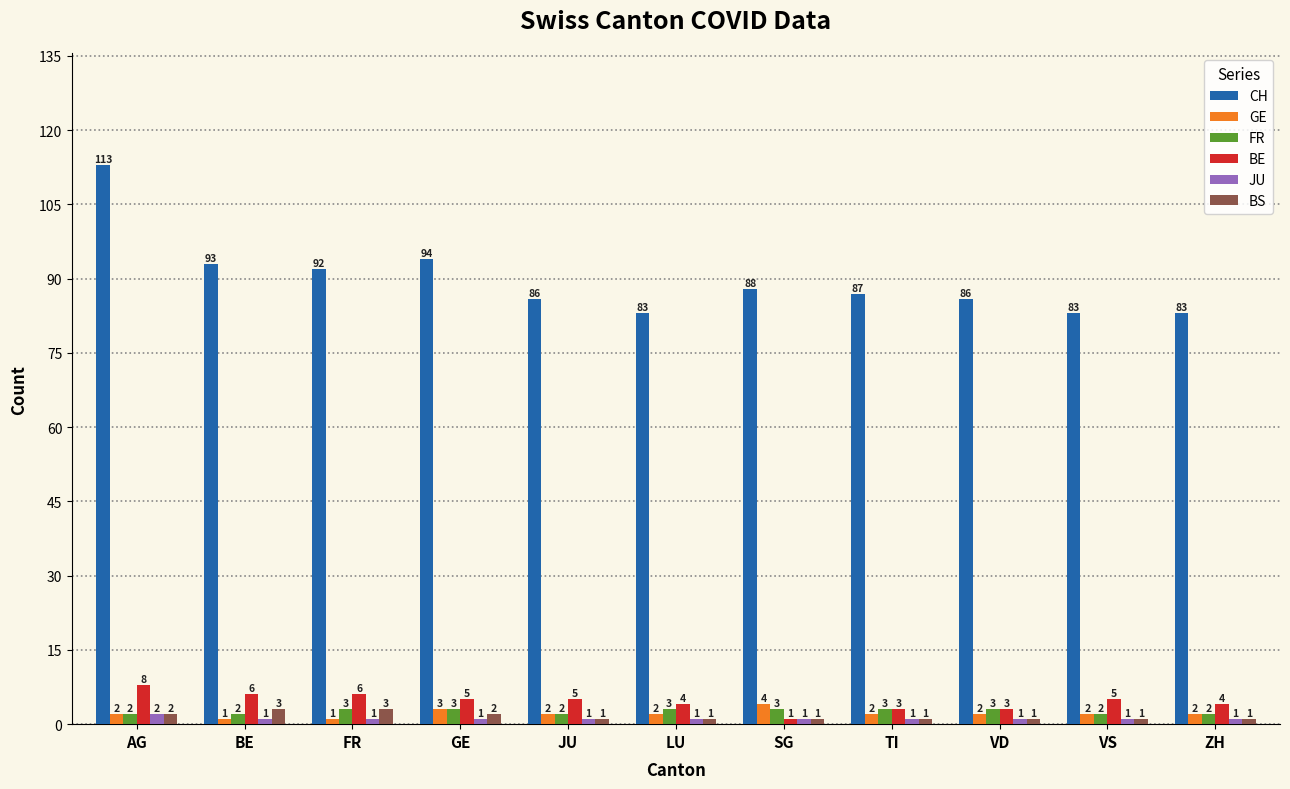

What position from the left is JU?

5